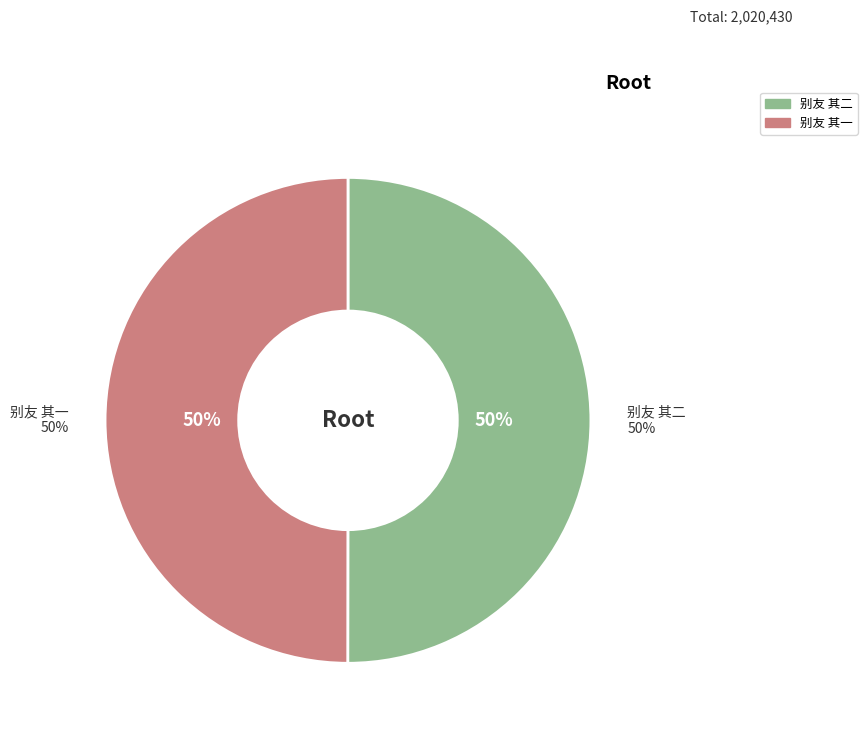

To the nearest percent, what percentage of the pie is 别友 其二?

50%